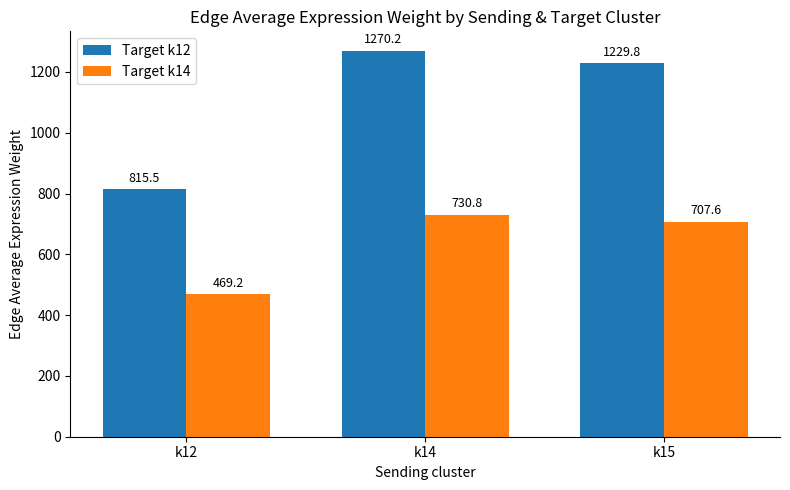

Reading left to right, extract all data points from this chart.

Target k12: 815.5	1270.2	1229.8
Target k14: 469.2	730.8	707.6